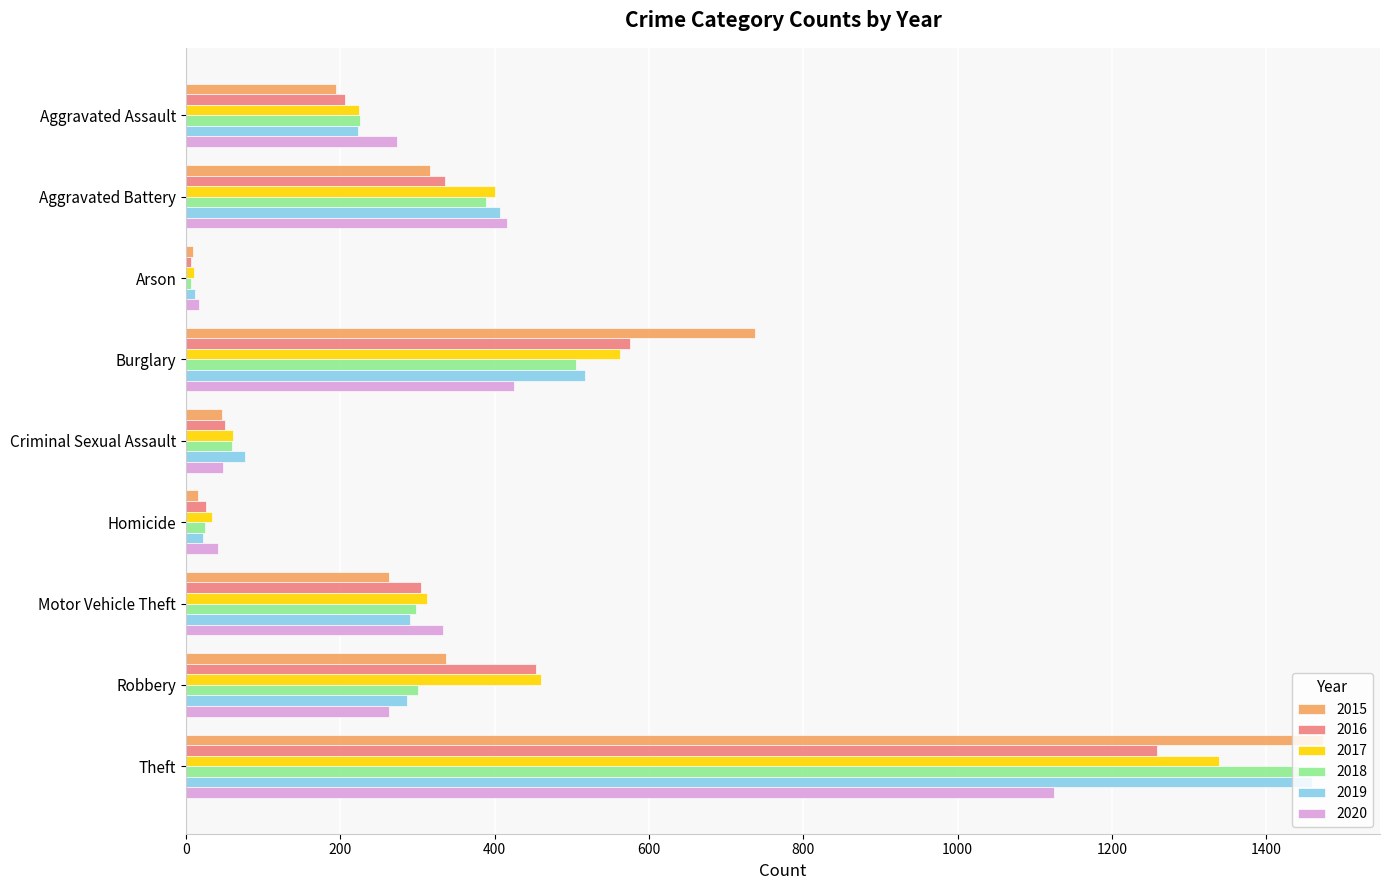

What is the minimum value for 2020?

17